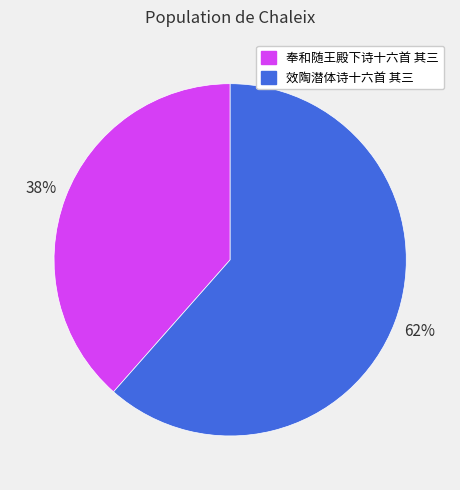

How many slices are in this pie chart?

2